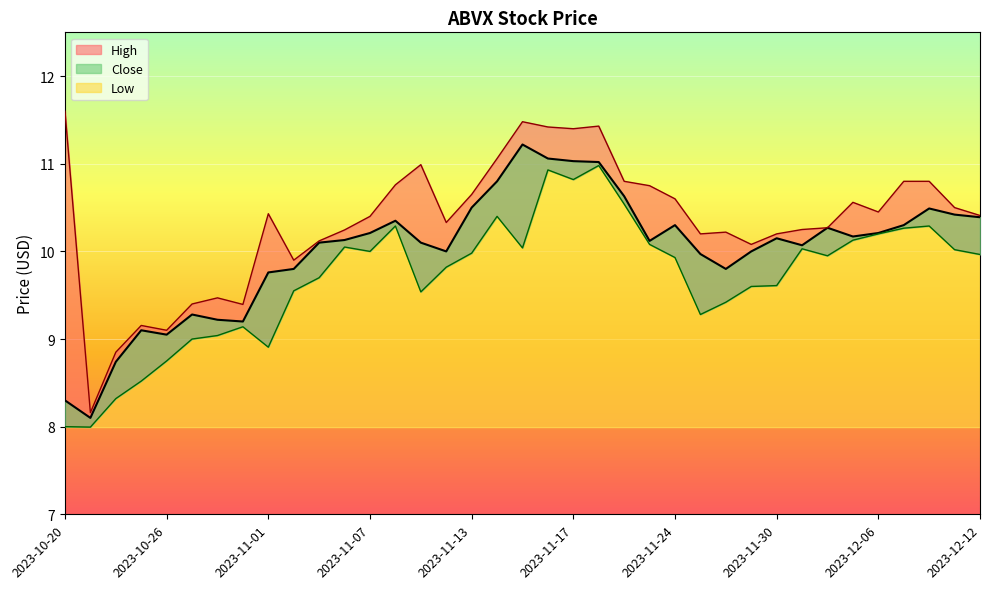

Which category has the highest value in the Low series?

2023-11-20